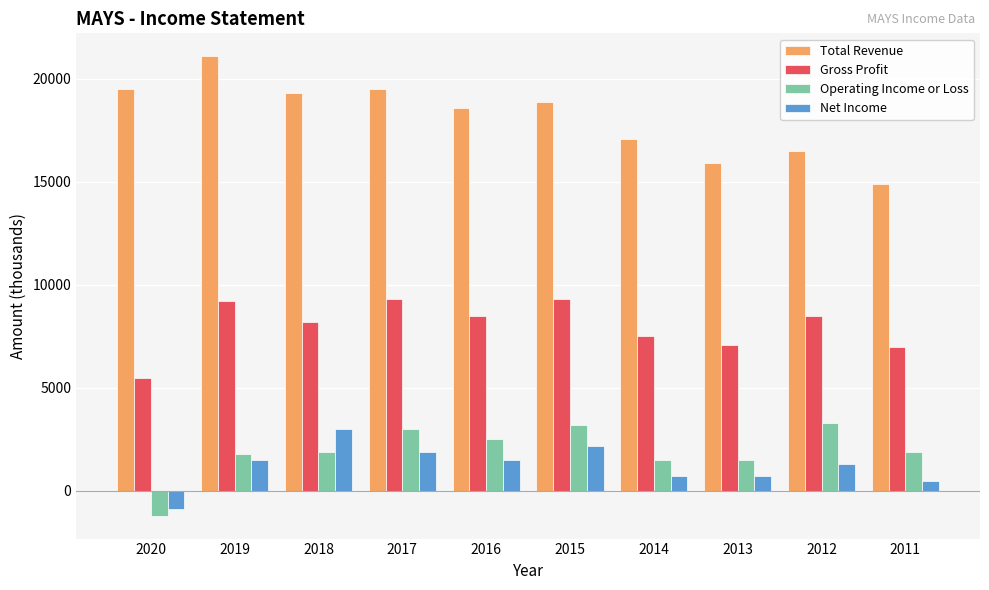

Which series has the largest total across all categories?

Total Revenue